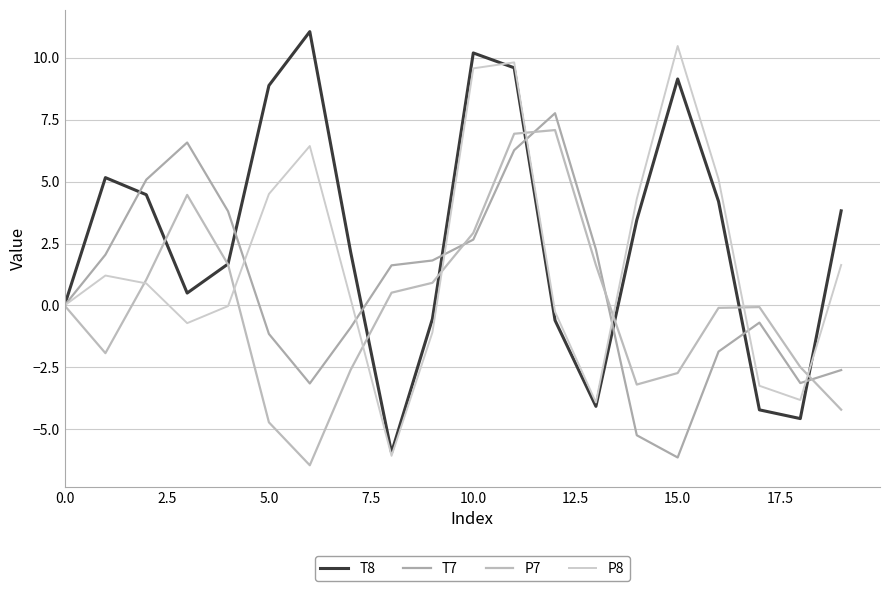

What is the difference between the maximum and minimum values in the P8 series?

16.6